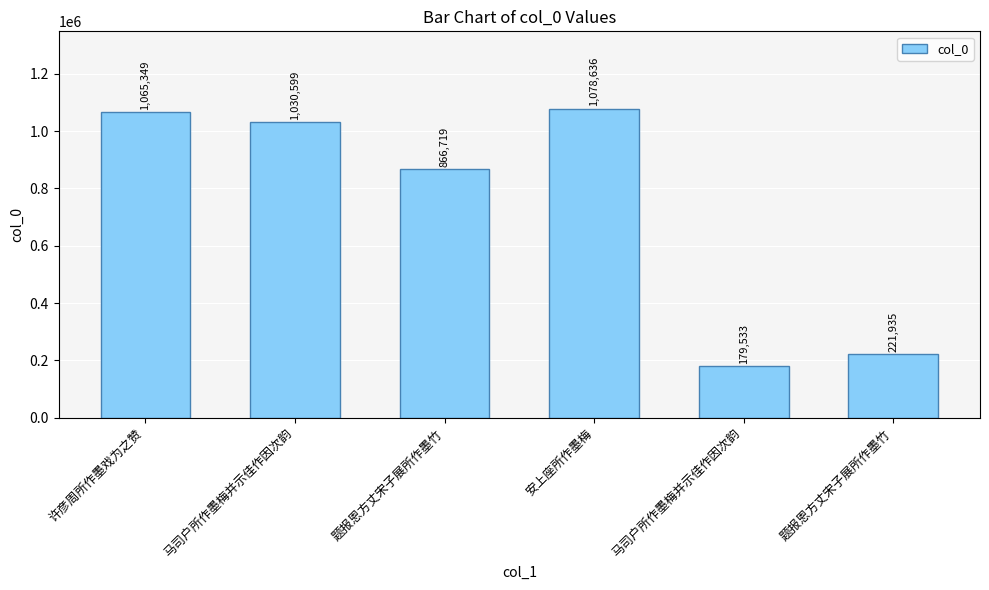

The chart shows a value of 280829 at 马司户所作墨梅并示佳作因次韵. True or false?

False